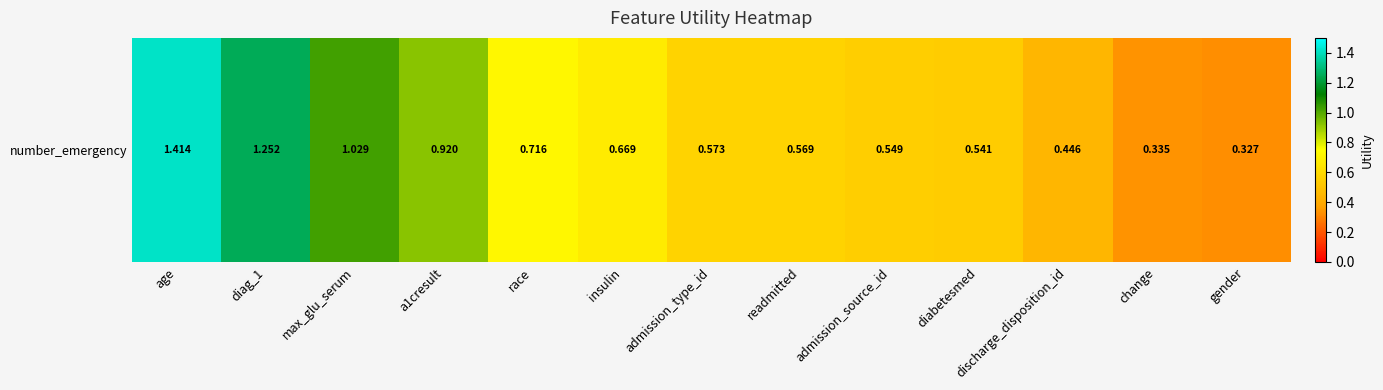

Between race and change, which is larger?

race